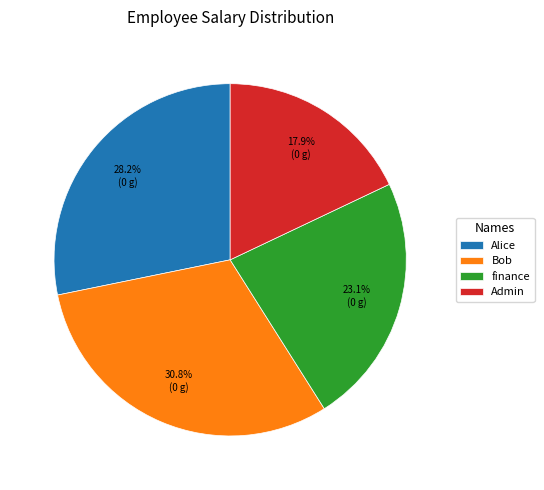

Which slice is the smallest?

Admin